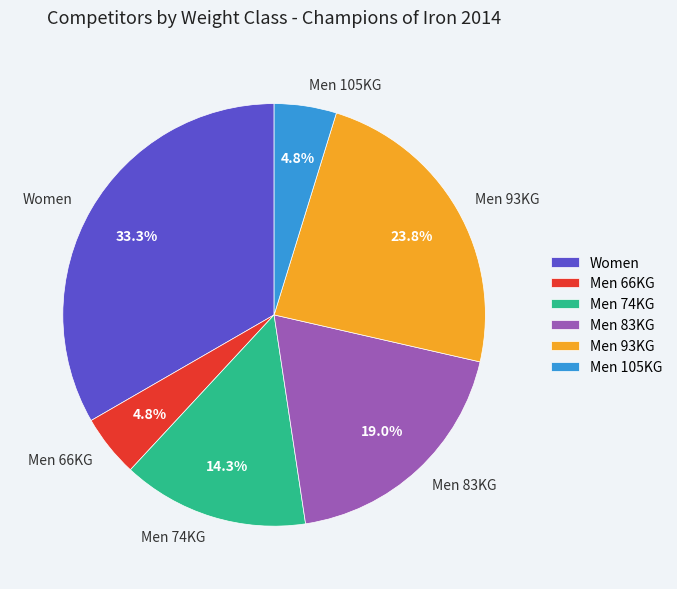

True or false: Men 74KG accounts for 14% of the total.

True